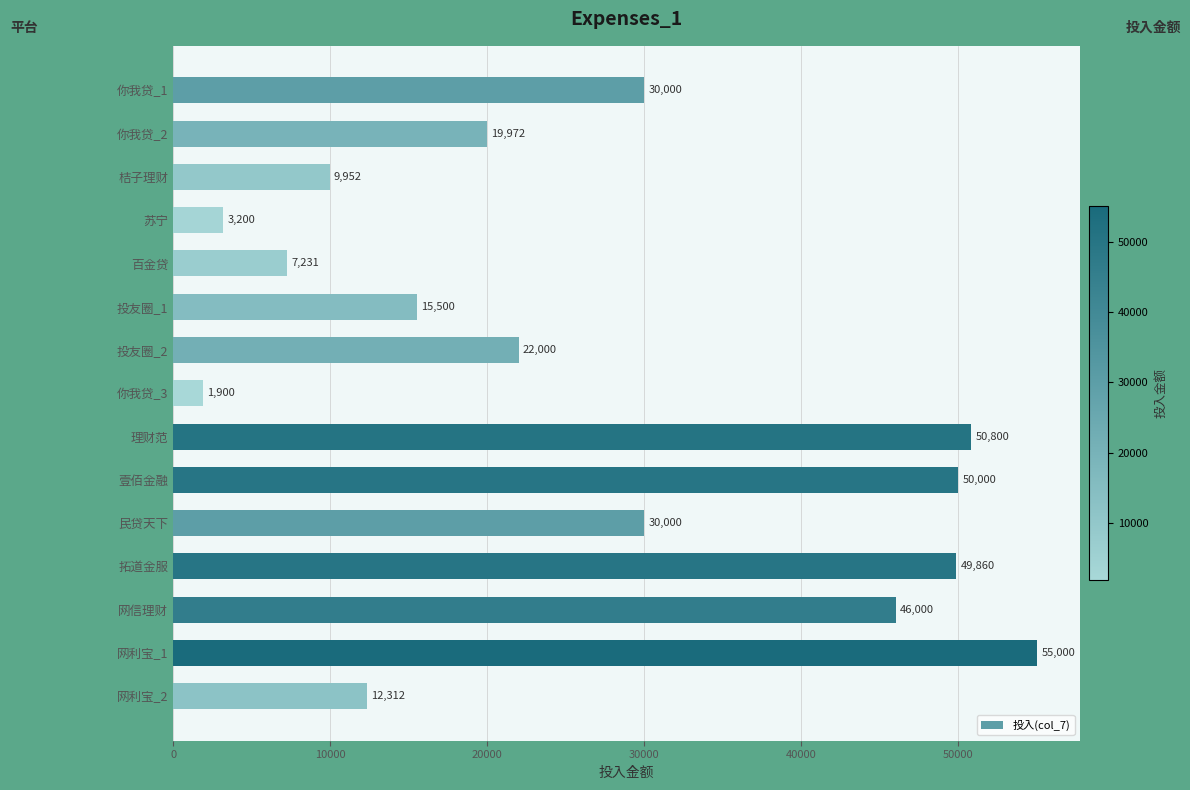

How many values are below 22000?

7